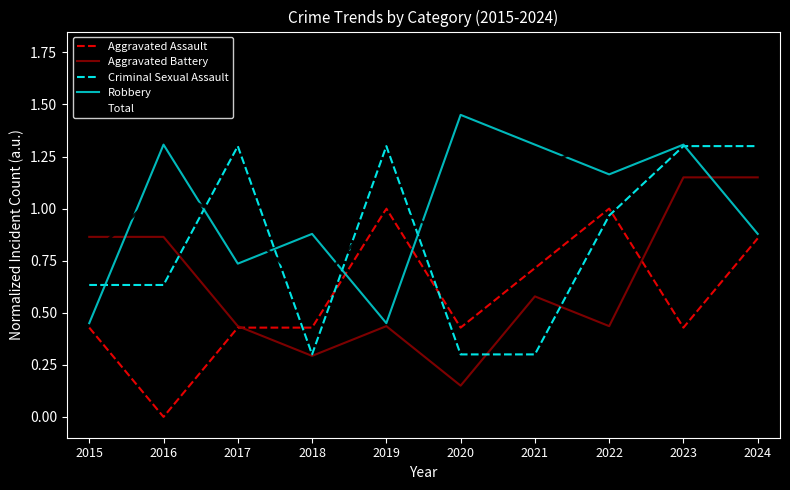

True or false: Robbery has a value of 0.6 at 2019.

False